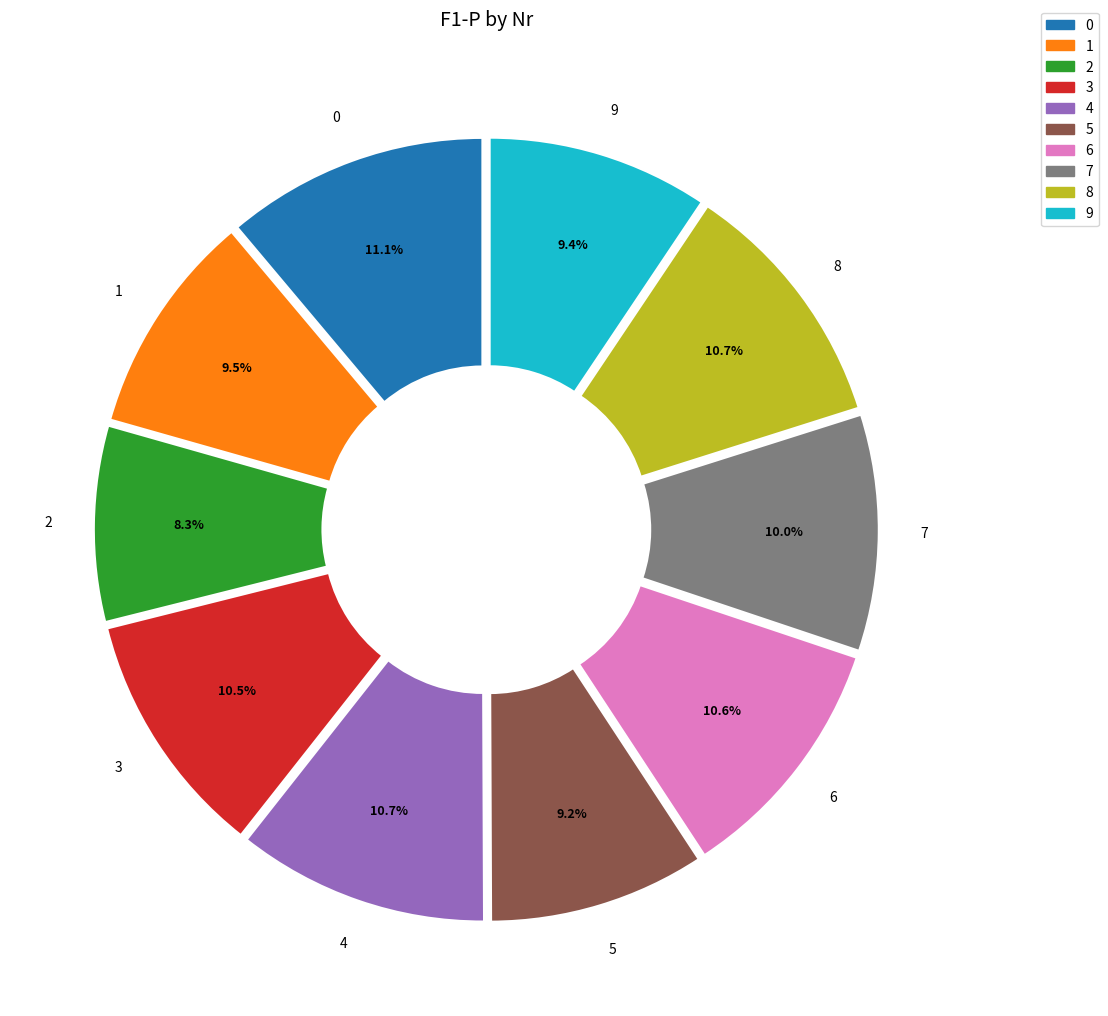

To the nearest percent, what percentage of the pie is 5?

9%